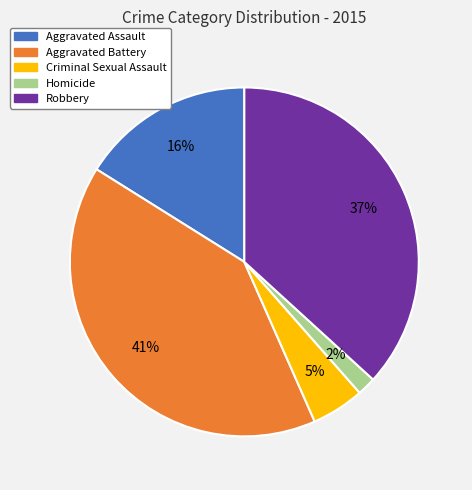

Count the number of slices in the pie.

5